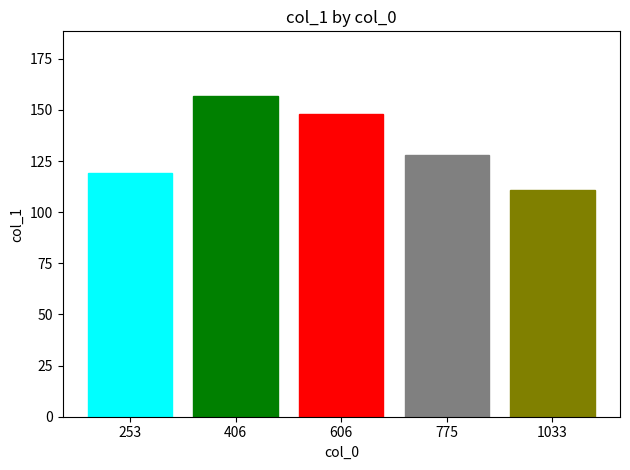

What is the difference between the maximum and second lowest values?

38